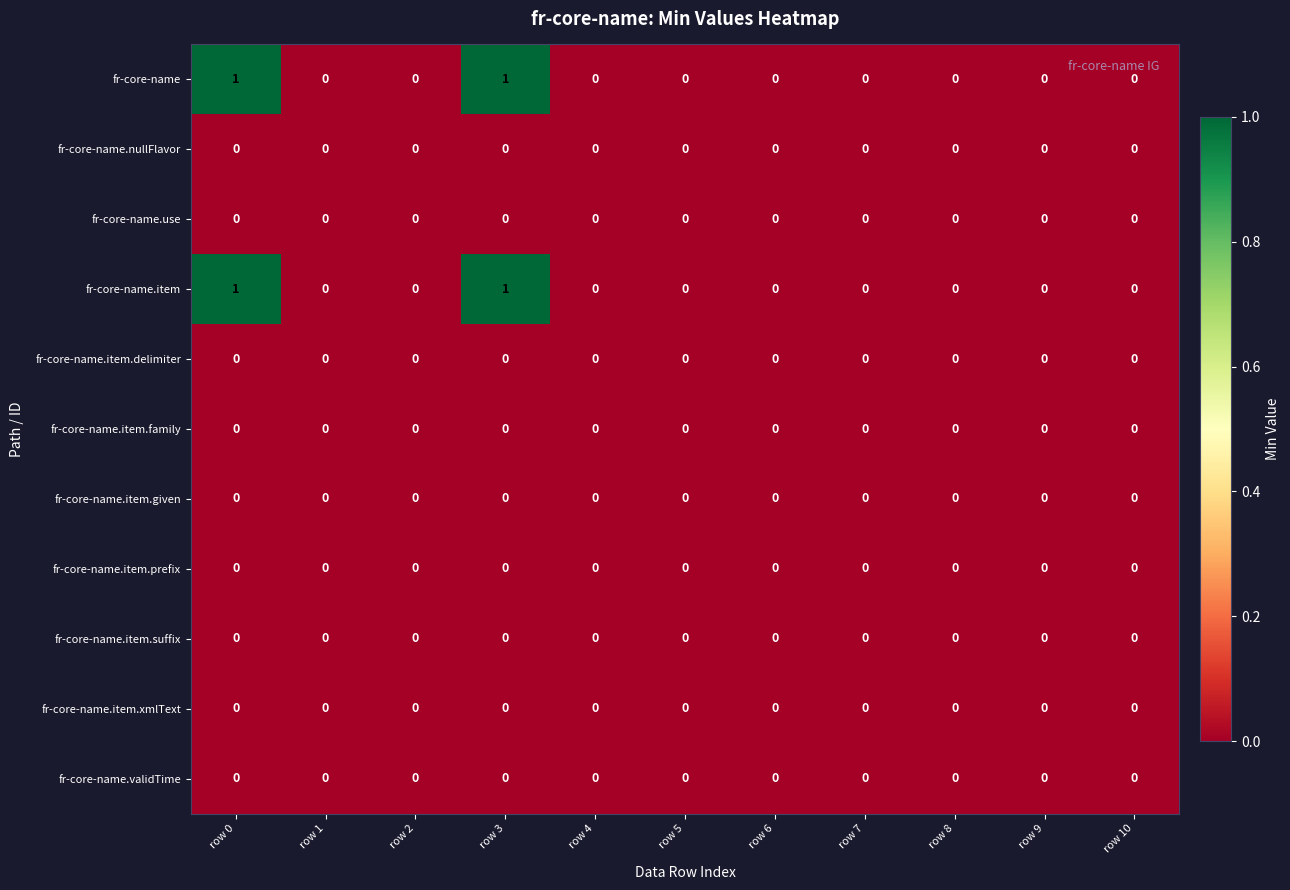

True or false: fr-core-name.item has a value of -1 at row 2.

False